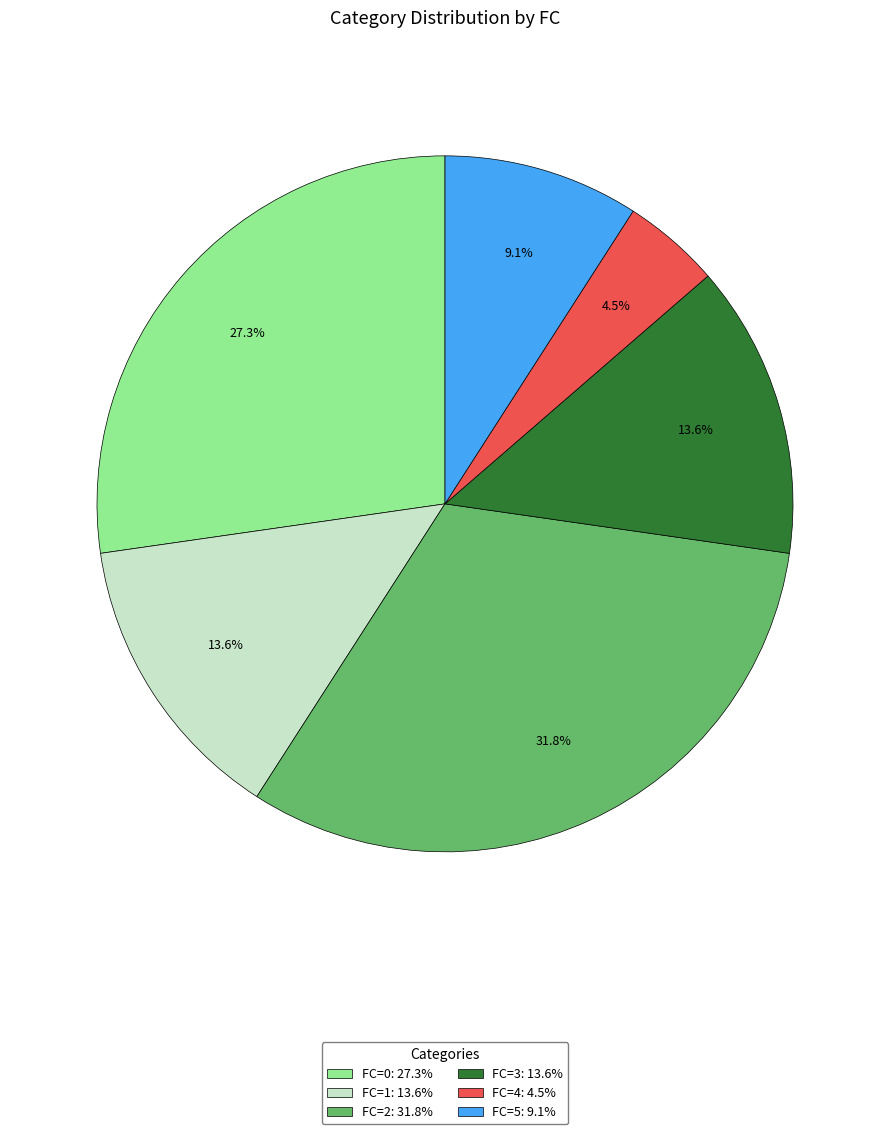

How many slices are in this pie chart?

6